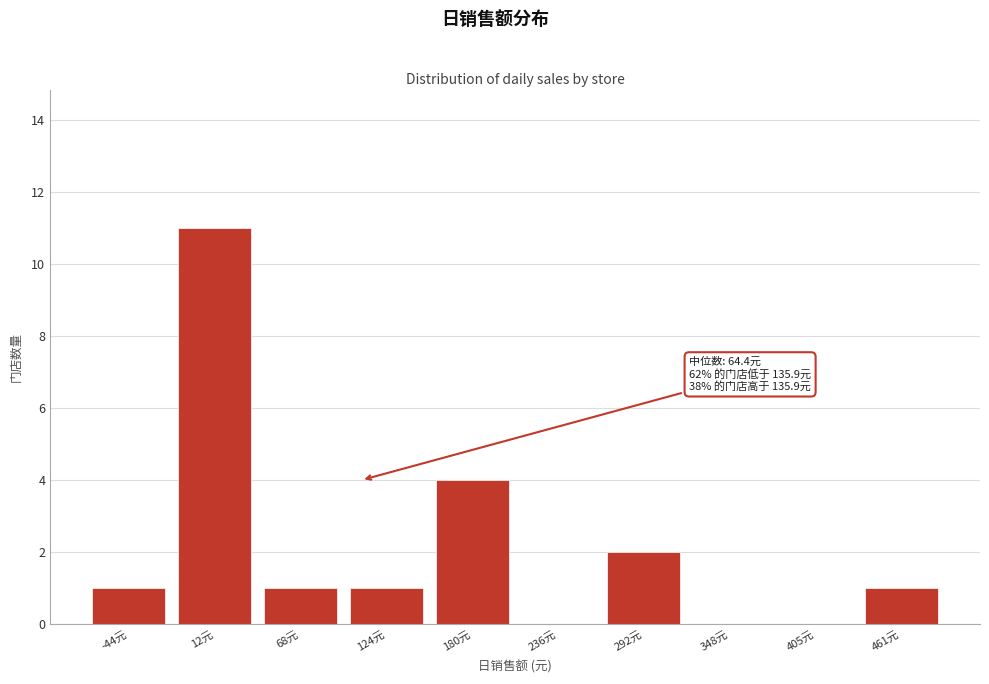

Reading left to right, transcribe all the data shown in this chart.

-44元=1	12元=11	68元=1	124元=1	180元=4	236元=0	292元=2	348元=0	405元=0	461元=1